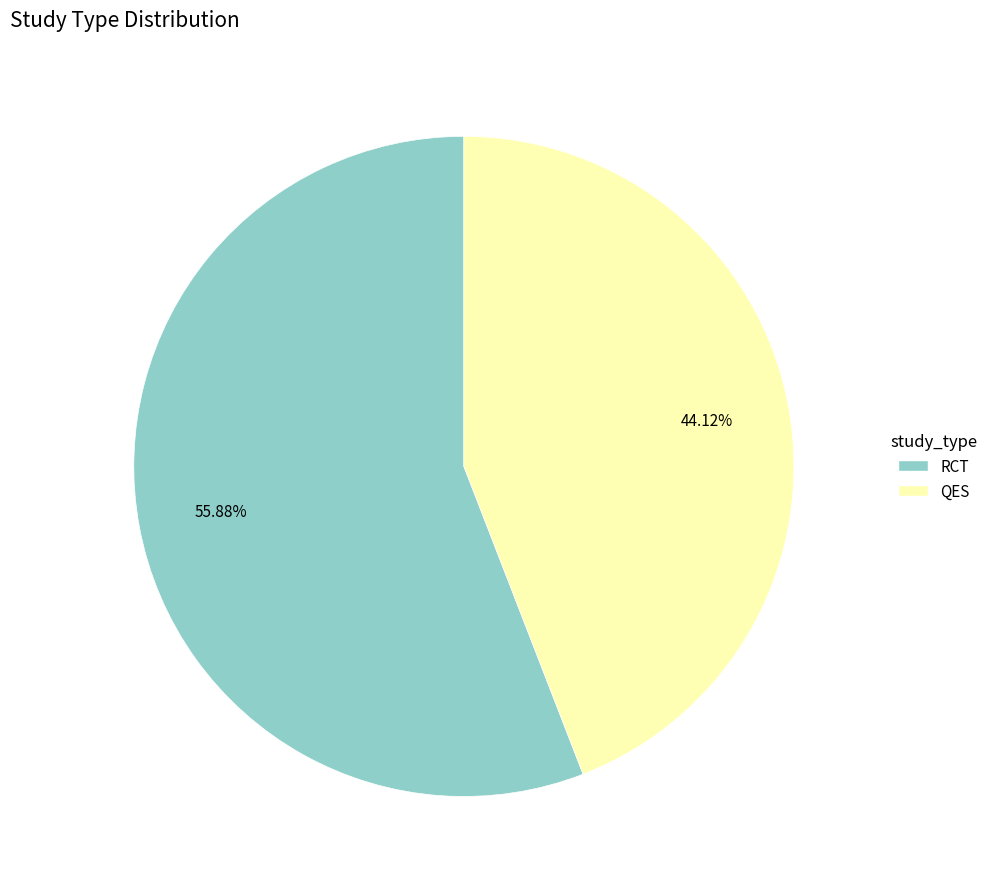

To the nearest percent, what portion does RCT represent?

56%